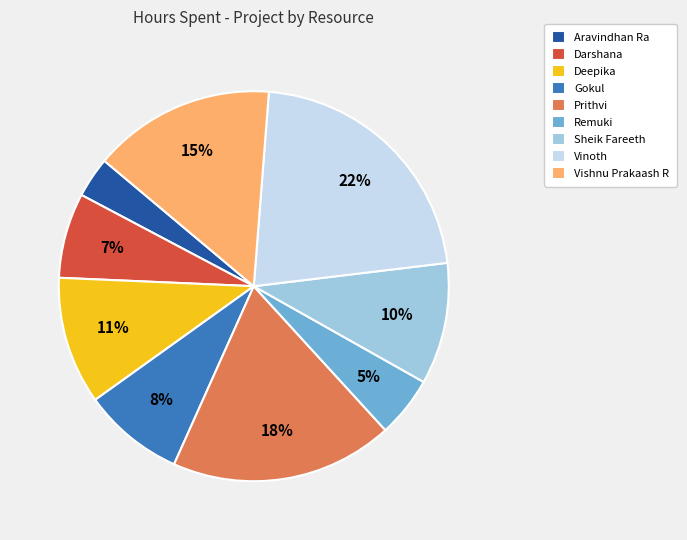

Is the sum of Deepika and Prithvi greater than half?

No